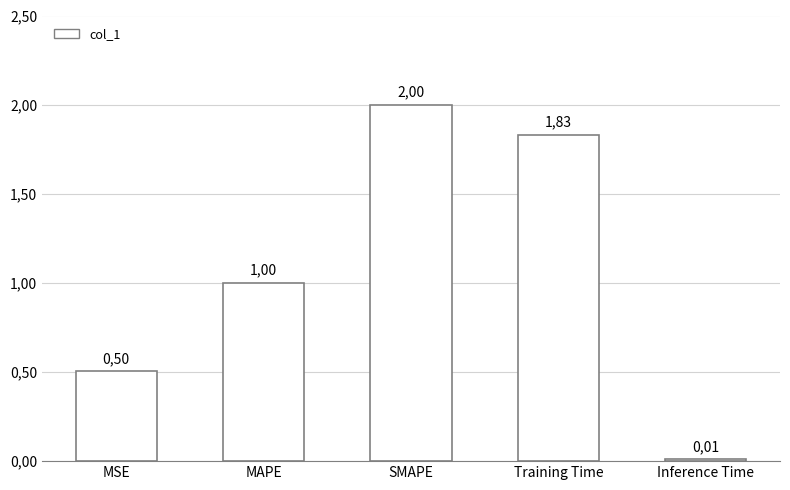

Reading left to right, transcribe all the data shown in this chart.

MSE=0.5	MAPE=1.0	SMAPE=2.0	Training Time=1.8	Inference Time=0.0